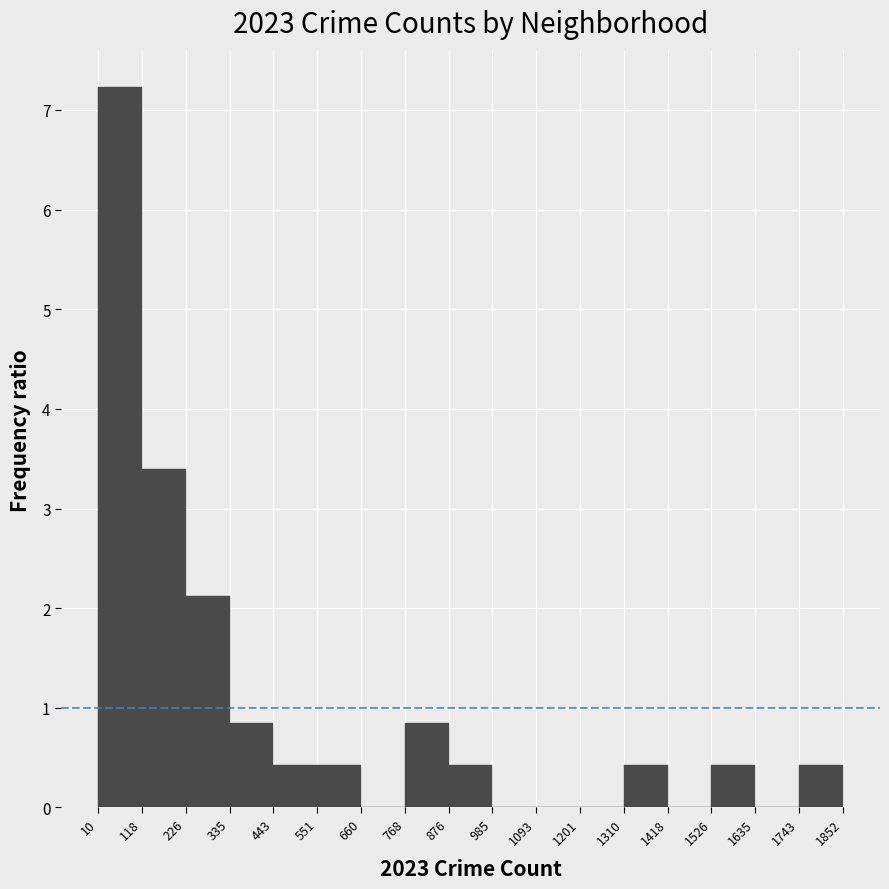

Which range on the x-axis has the tallest bar?

10 to 118